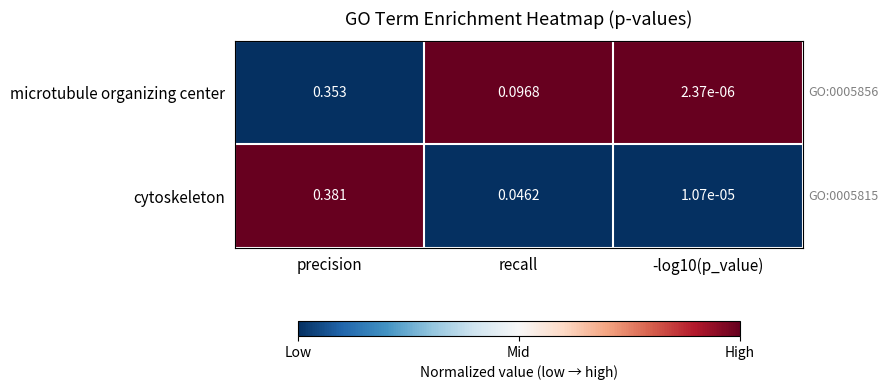

Count the number of data series in this chart.

2